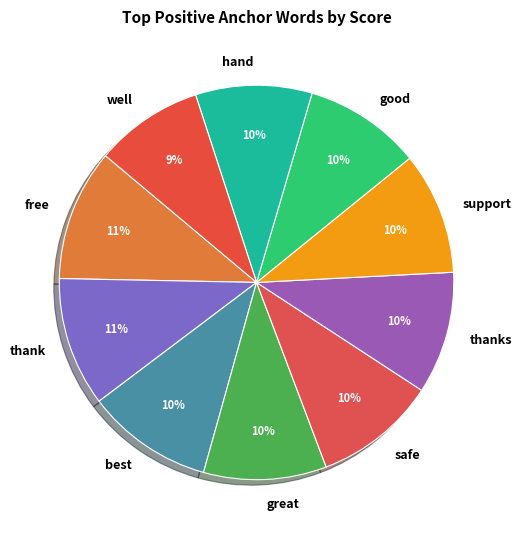

Is it true that good is 3% of the pie?

False